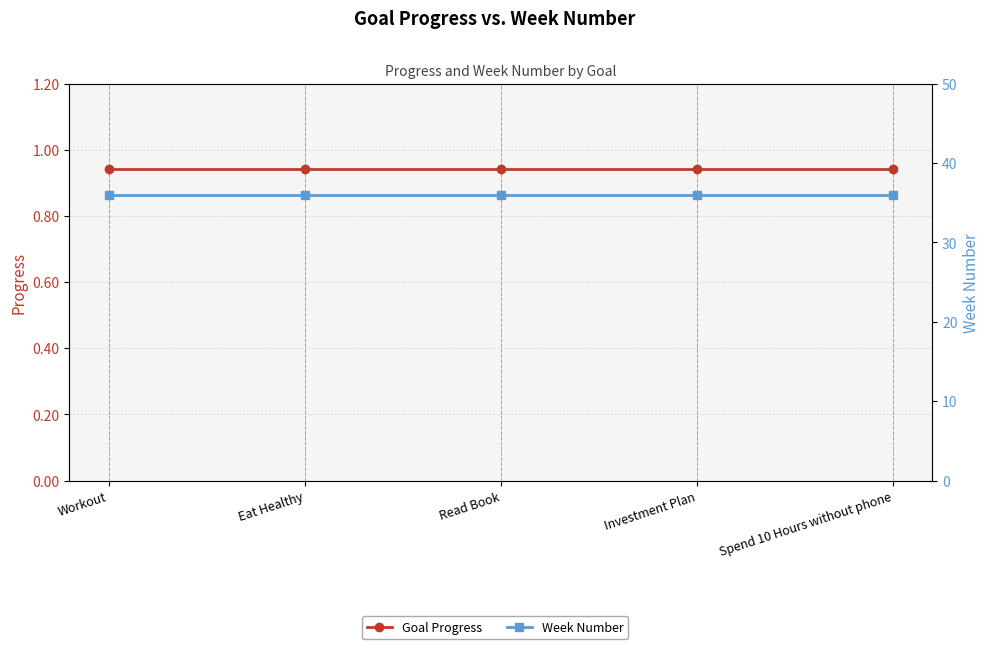

What is the lowest value of the Week Number series?

36.0